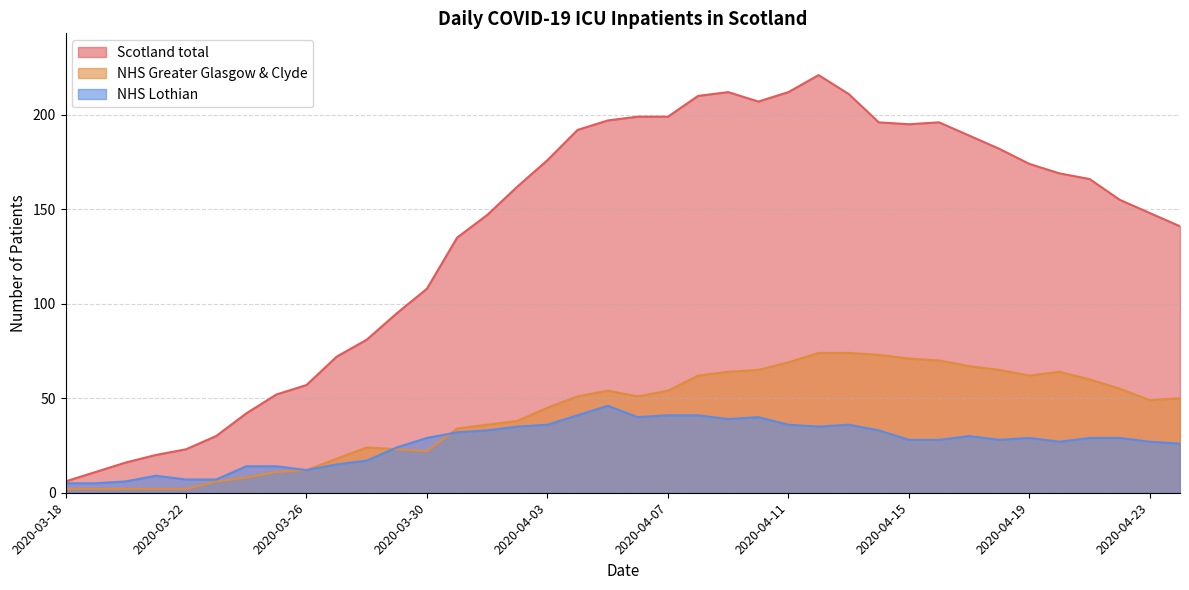

What is the sum of the Scotland total values at 2020-04-16 and 2020-03-27?

268